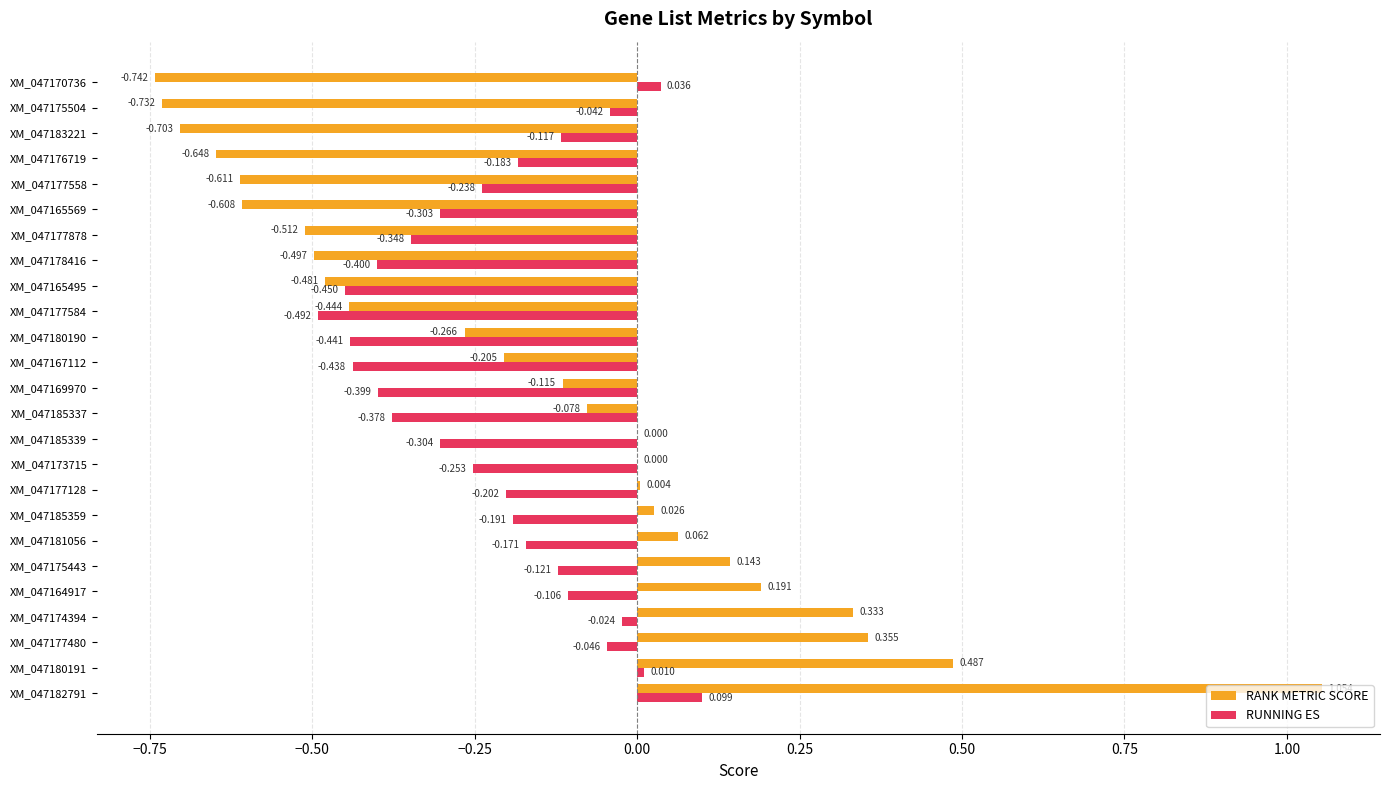

Between XM_047177480 and XM_047185339, which series saw the biggest shift?

RANK METRIC SCORE